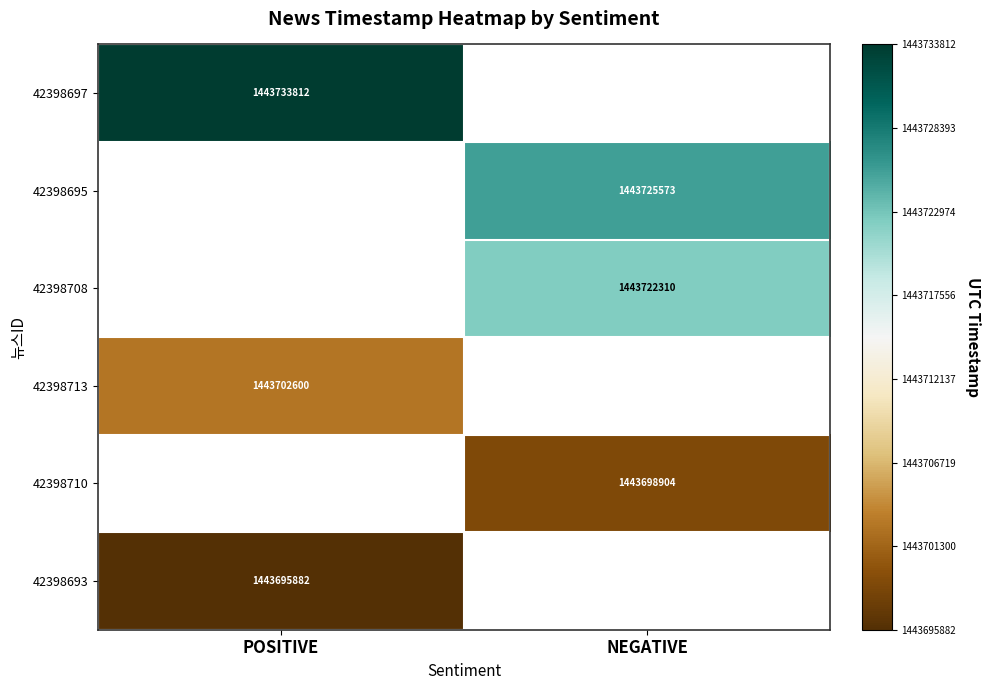

Which has a higher value, NEGATIVE or POSITIVE?

POSITIVE